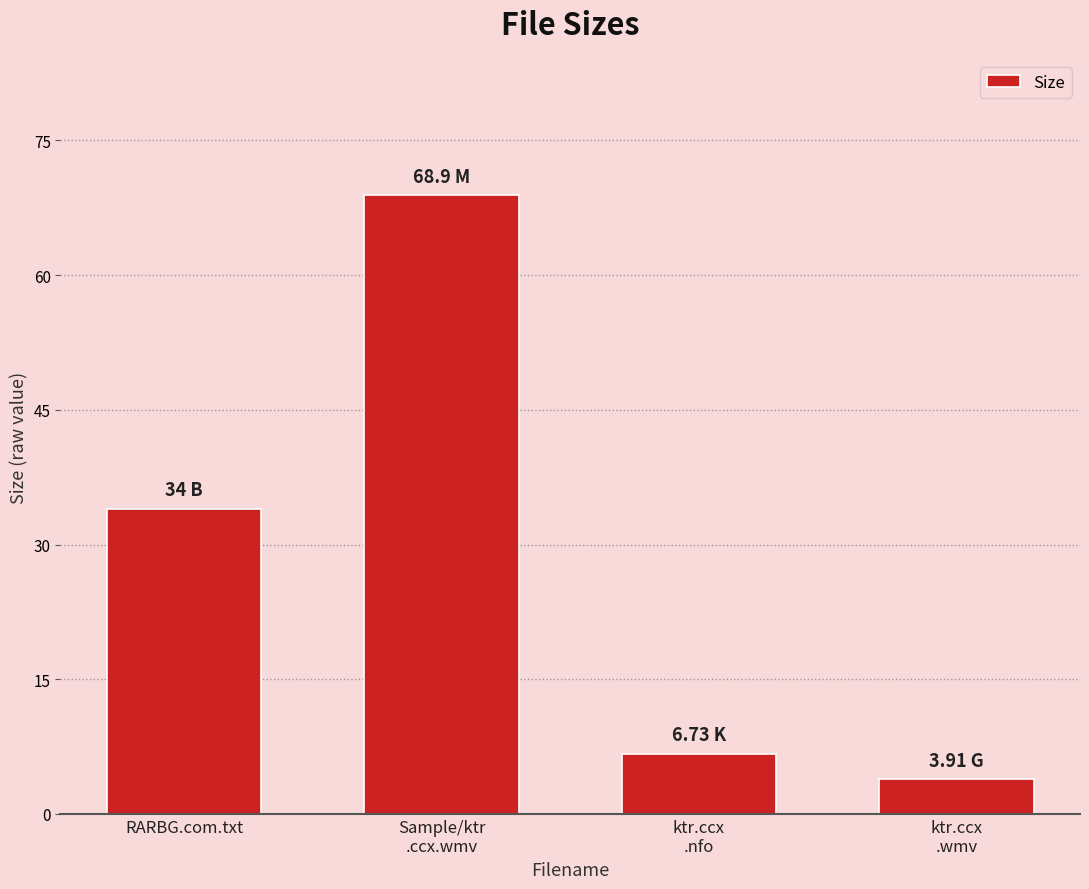

How many bars are there in total?

4